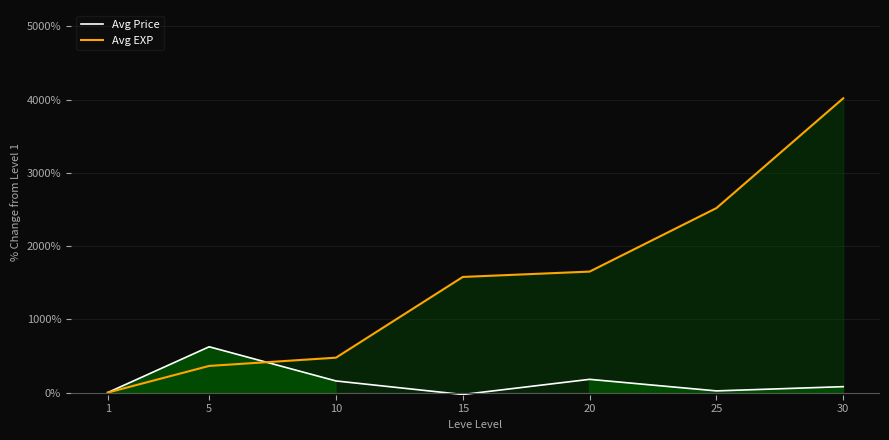

What are all the series names shown in the legend?

Avg Price, Avg EXP